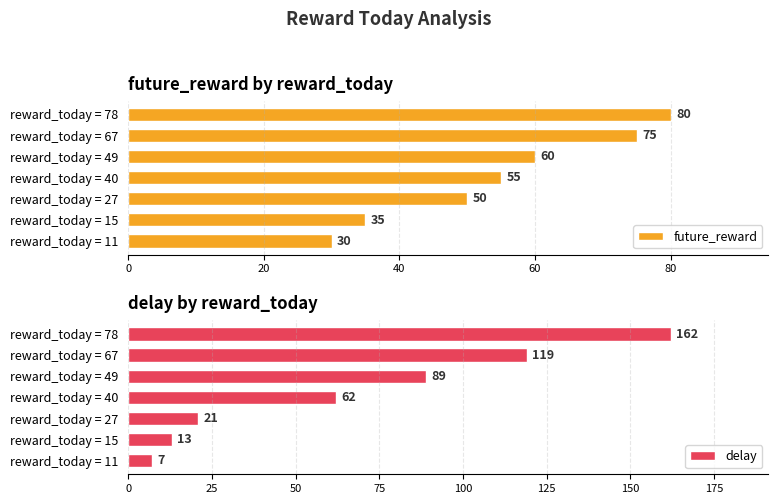

Which series has the widest spread of values?

delay